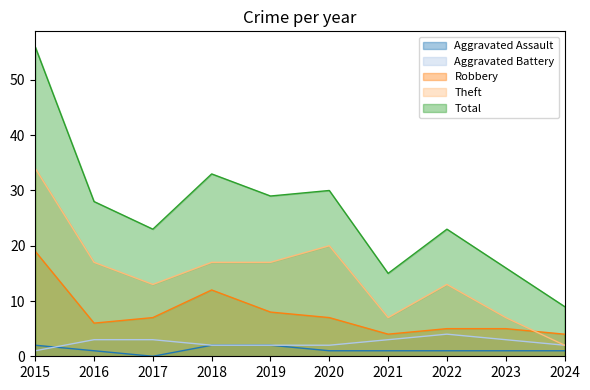

Reading left to right, transcribe all the data shown in this chart.

Aggravated Assault: 2015=2	2016=1	2017=0	2018=2	2019=2	2020=1	2021=1	2022=1	2023=1	2024=1
Aggravated Battery: 2015=1	2016=3	2017=3	2018=2	2019=2	2020=2	2021=3	2022=4	2023=3	2024=2
Robbery: 2015=19	2016=6	2017=7	2018=12	2019=8	2020=7	2021=4	2022=5	2023=5	2024=4
Theft: 2015=34	2016=17	2017=13	2018=17	2019=17	2020=20	2021=7	2022=13	2023=7	2024=2
Total: 2015=56	2016=28	2017=23	2018=33	2019=29	2020=30	2021=15	2022=23	2023=16	2024=9